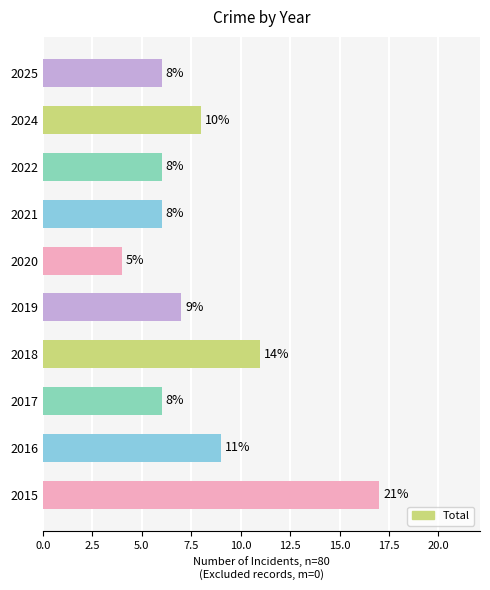

Count the number of categories in the chart.

10